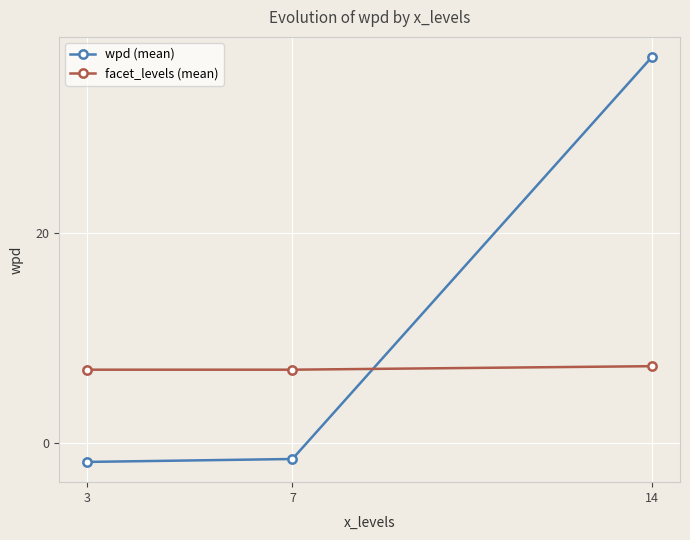

Which series has the largest range (max minus min)?

wpd (mean)